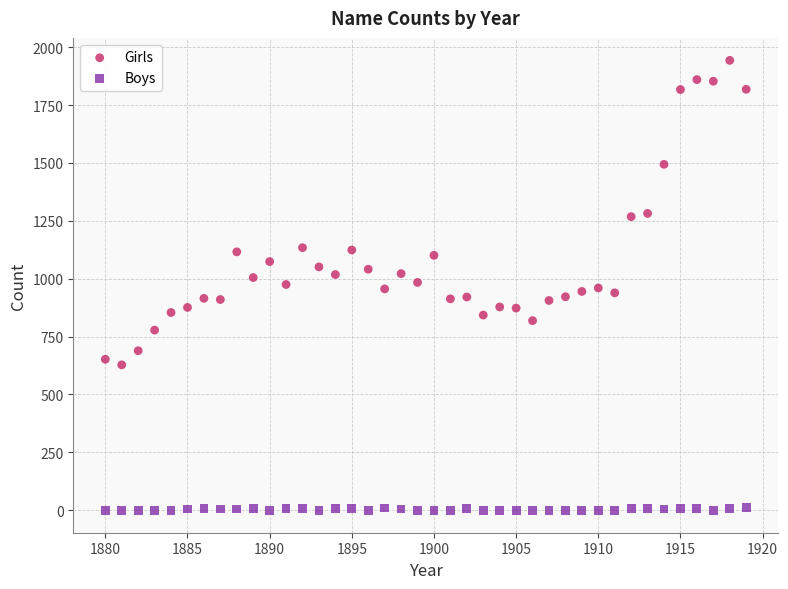

Which series has the largest Y range (max minus min)?

Girls